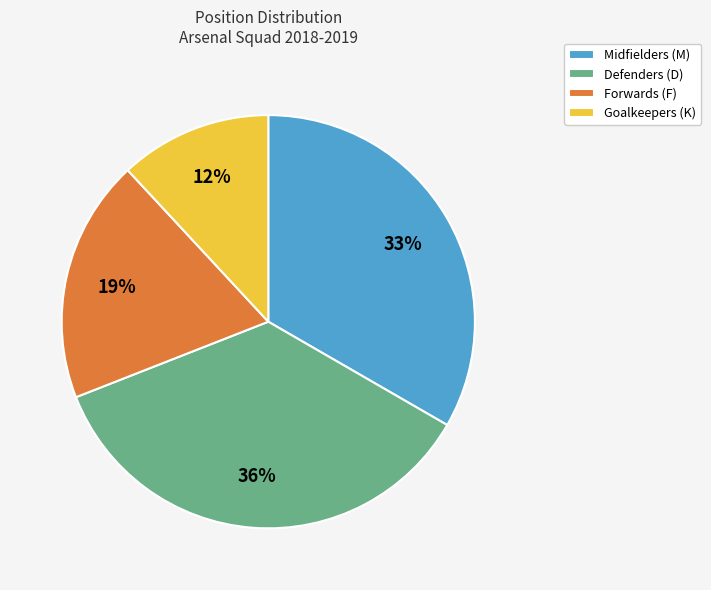

Count the number of slices in the pie.

4